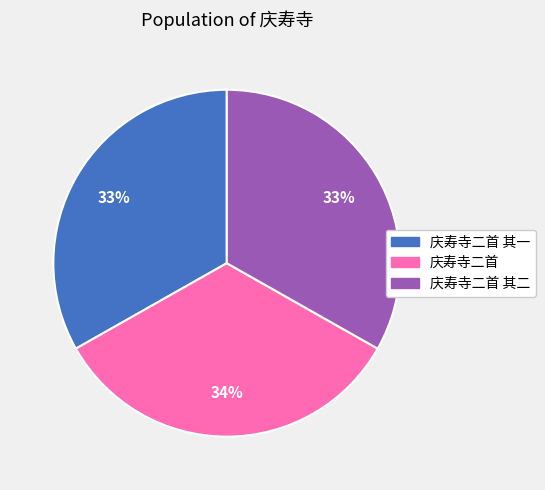

To the nearest percent, what percentage of the pie is 庆寿寺二首?

34%